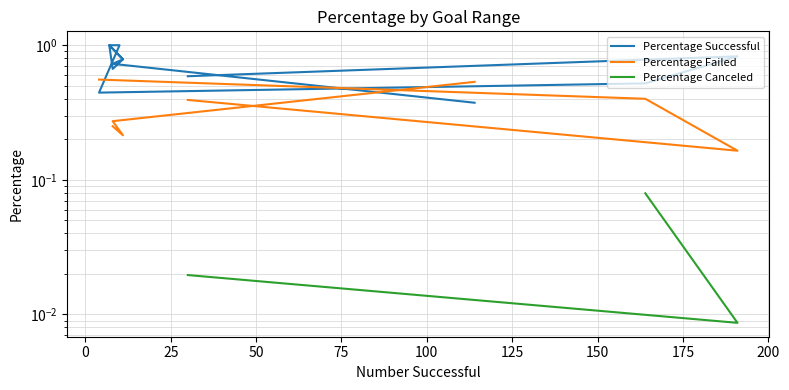

True or false: Percentage Canceled has more than 2 interior local peaks.

False